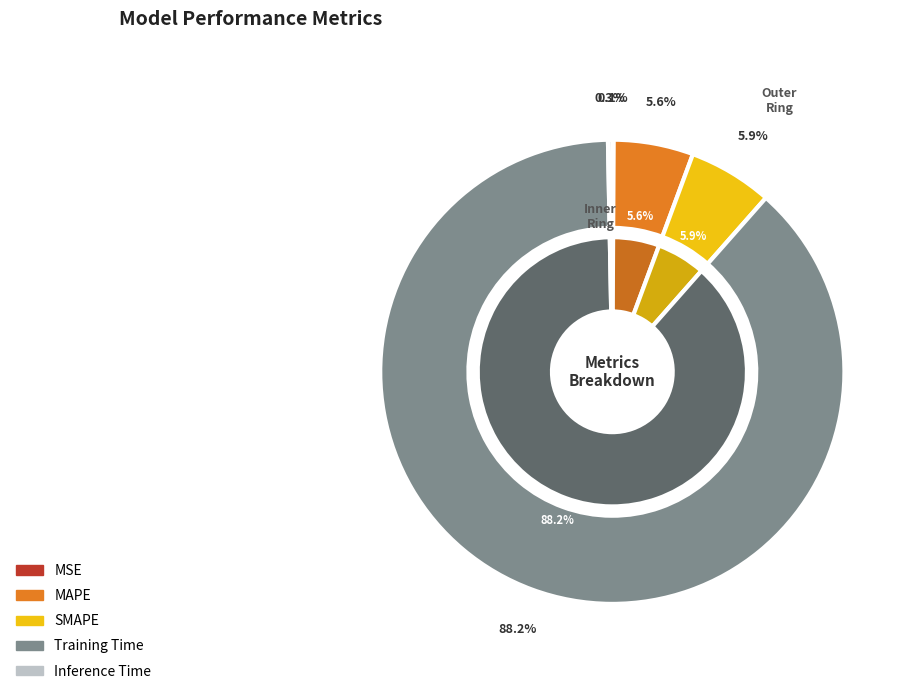

What portion of the pie excludes SMAPE?

94.1%